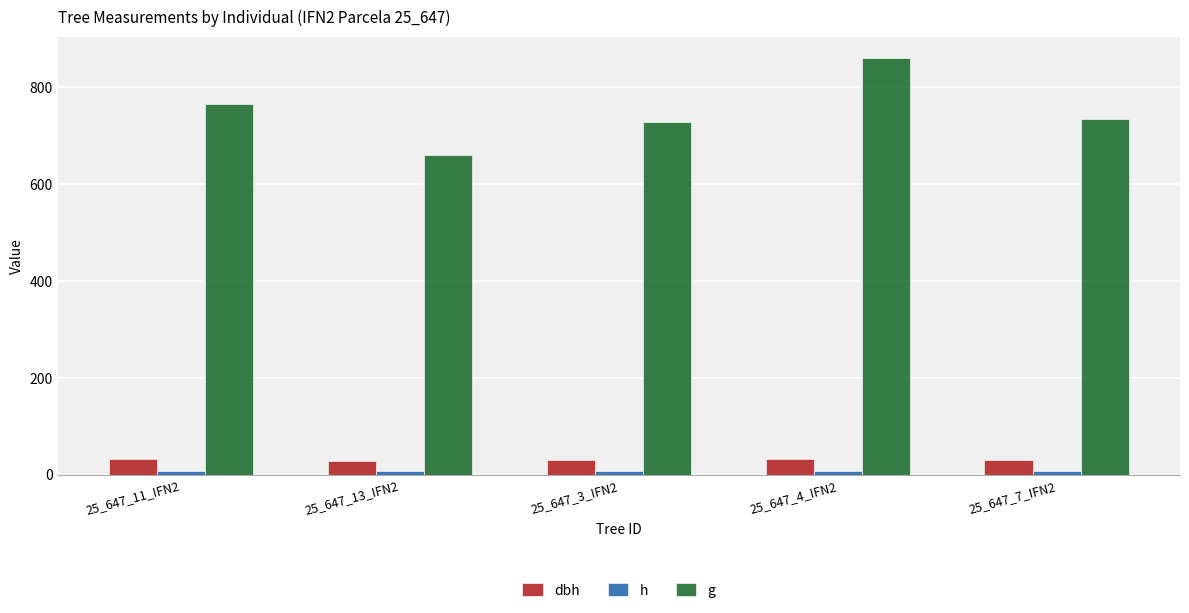

What is the sum of all h values?

40.9